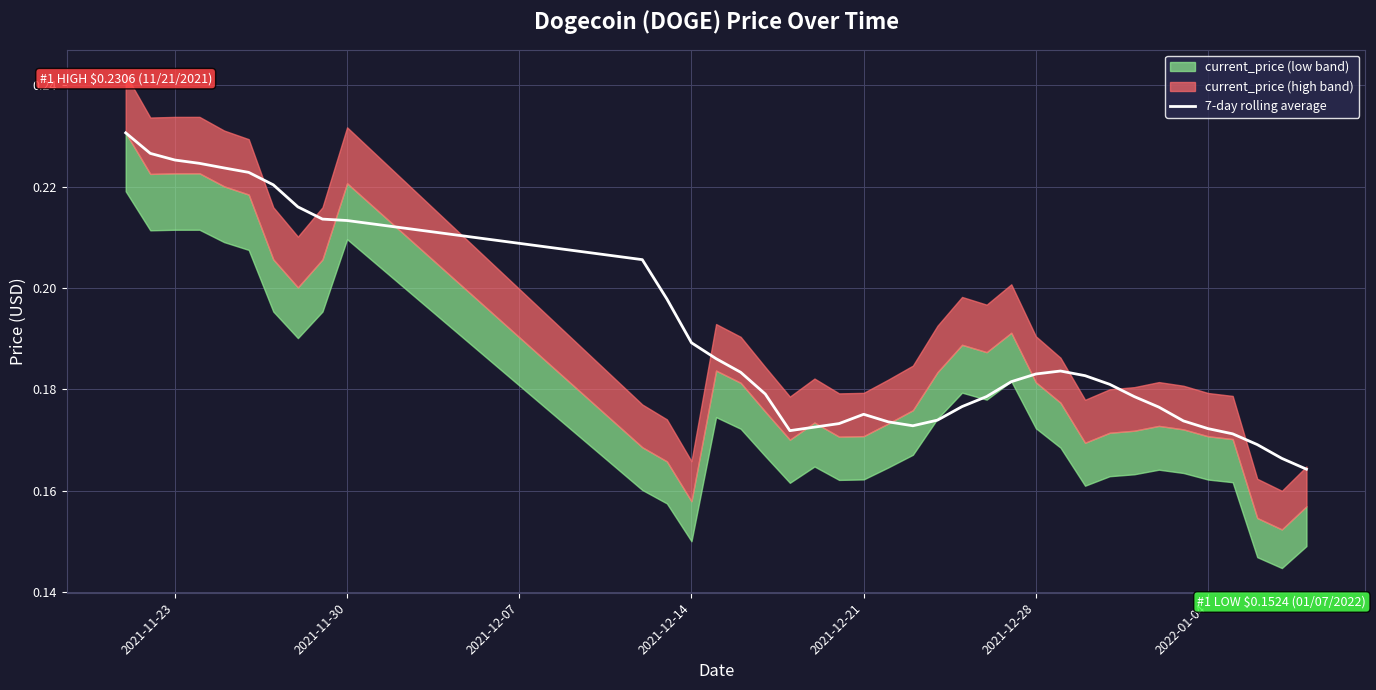

True or false: 7-day rolling average has a value of 0.4 at 2021-11-23.

False